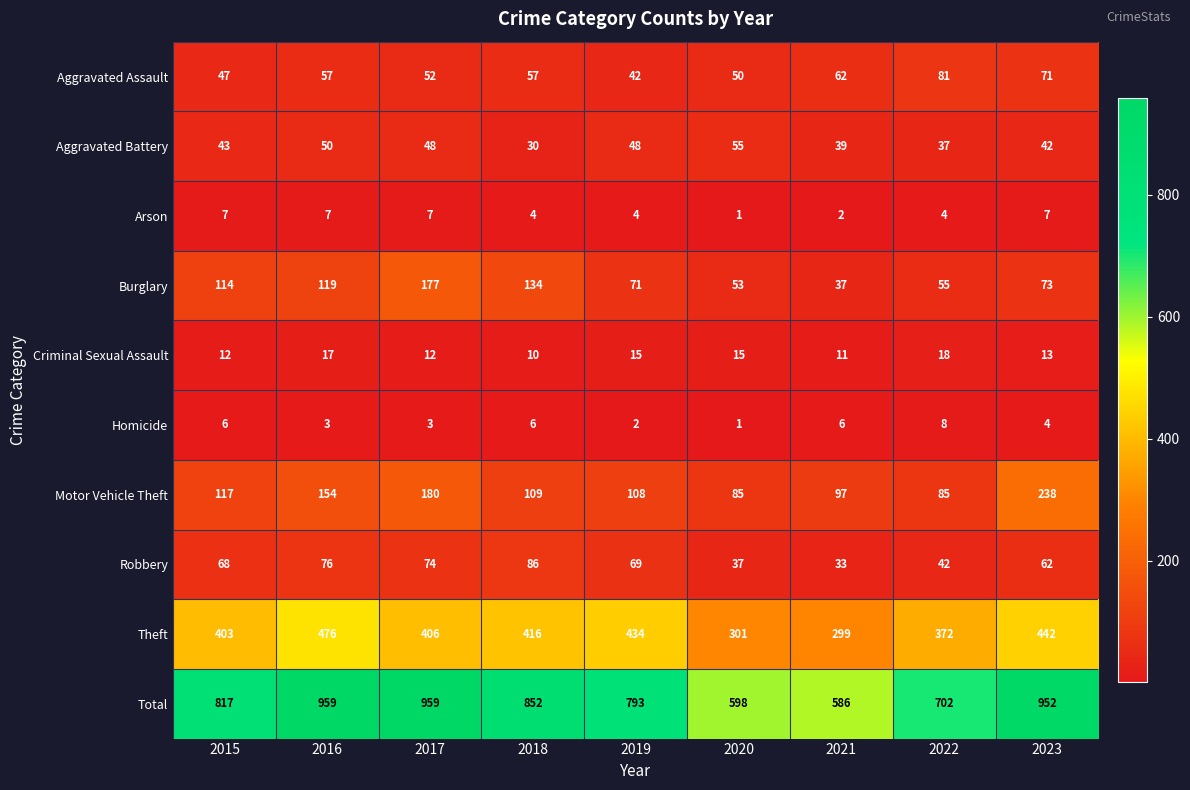

Is it true that Motor Vehicle Theft equals 67 at 2019?

False